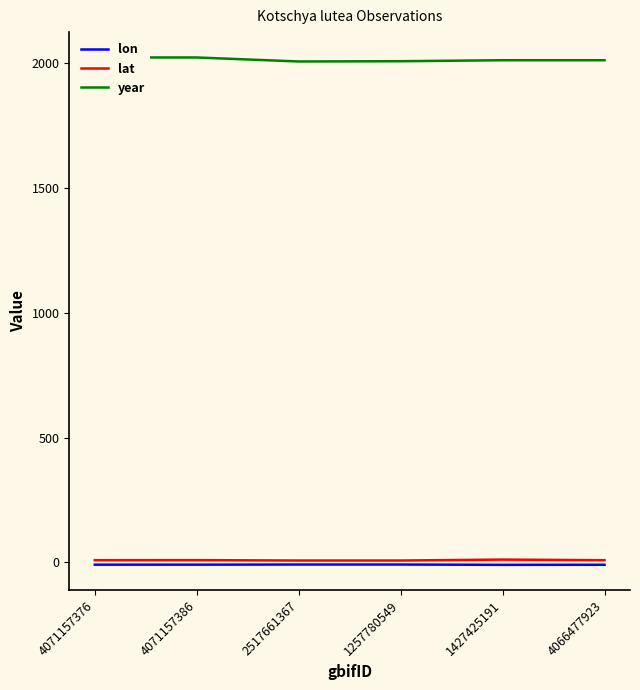

List the series in order of their peak value, highest first.

year, lat, lon